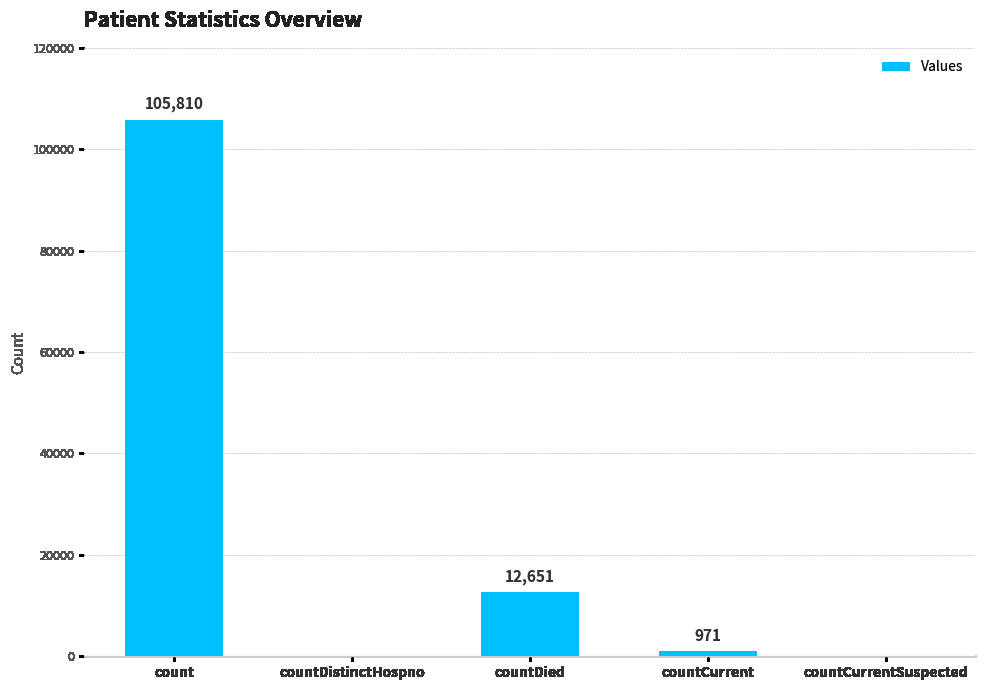

What is the sum of all values?

119432